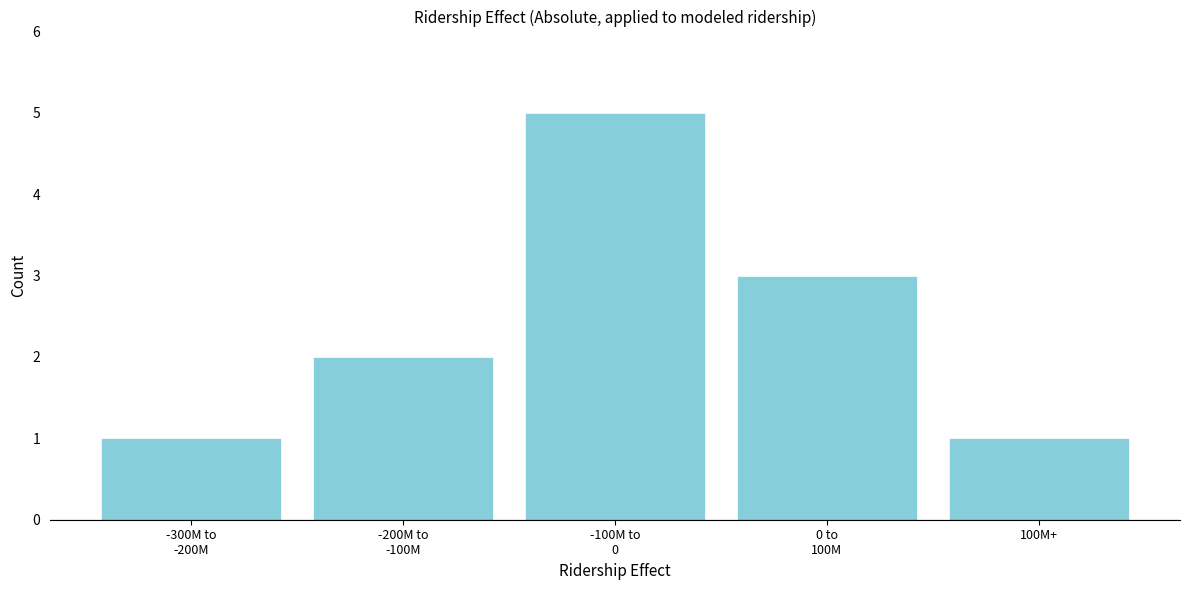

Reading right to left, what are all the values shown in this chart?

1	3	5	2	1